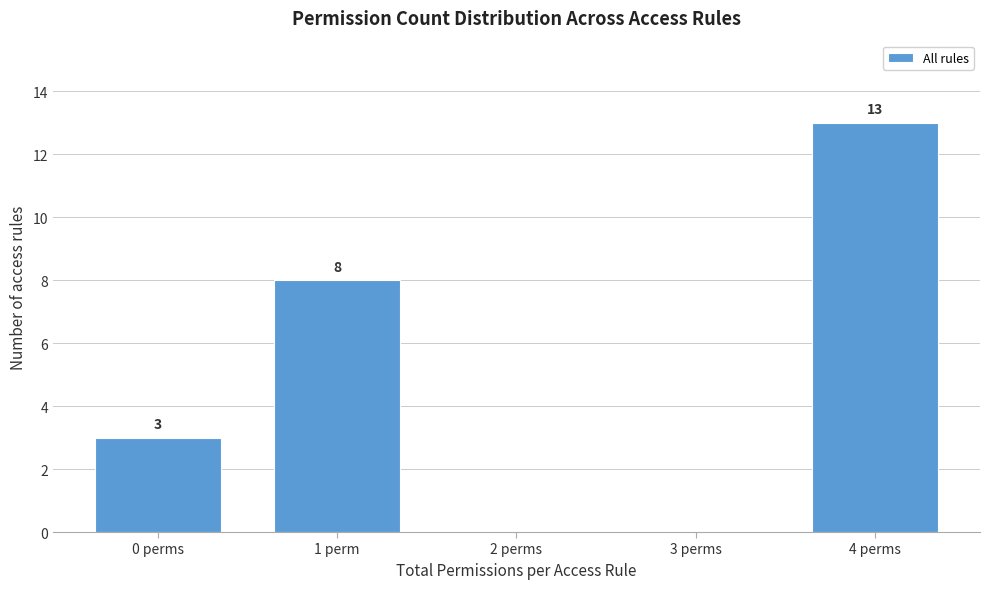

Reading left to right, what are all the values shown in this chart?

0 perms=3	1 perm=8	2 perms=0	3 perms=0	4 perms=13